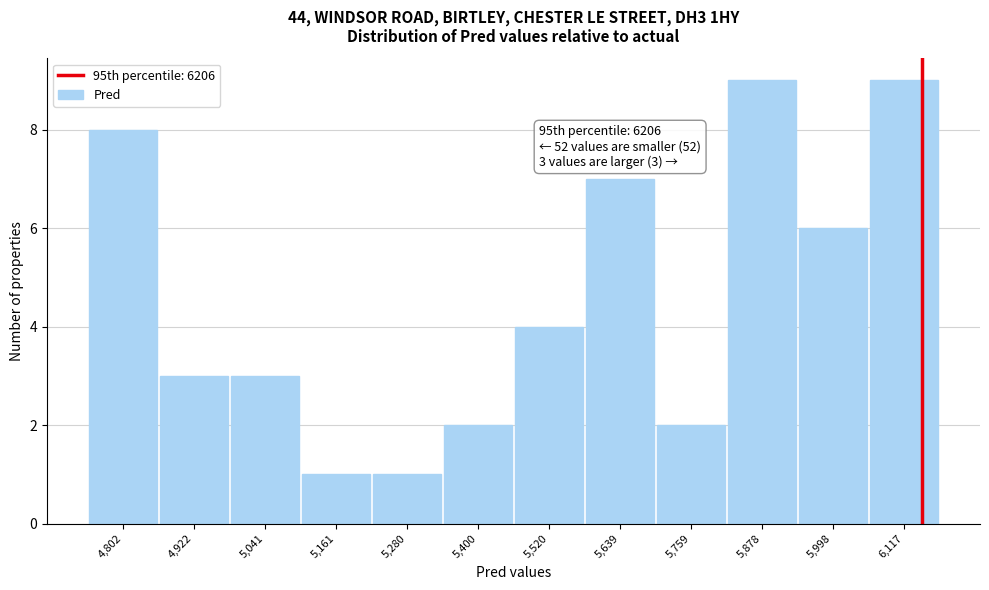

Reading right to left, what are all the values shown in this chart?

9	6	9	2	7	4	2	1	1	3	3	8